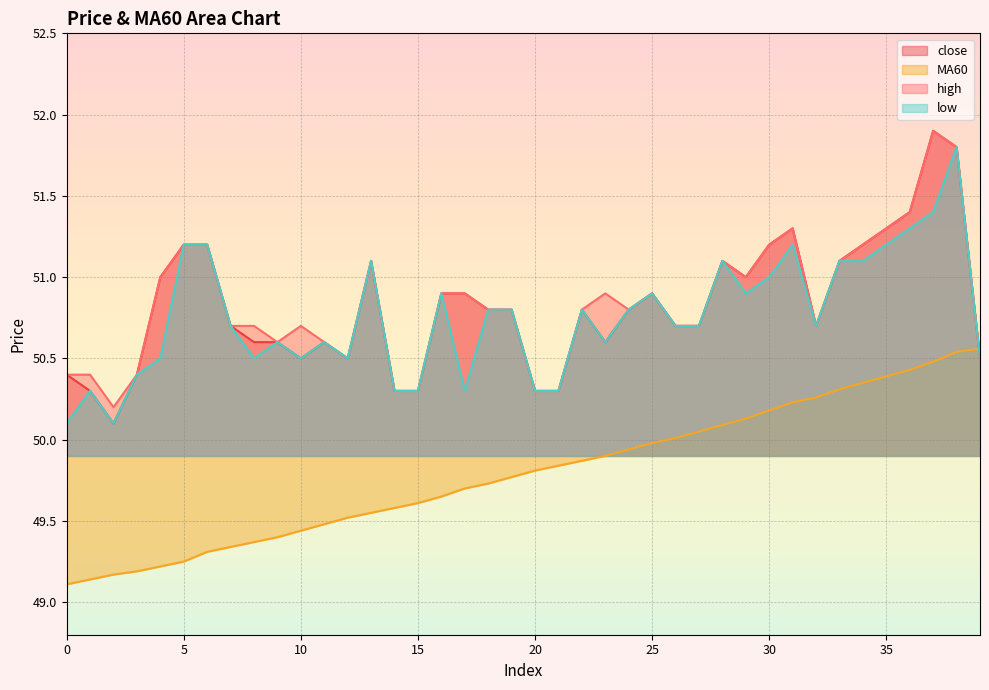

What is the sum of the close values at 34 and 14?

101.5